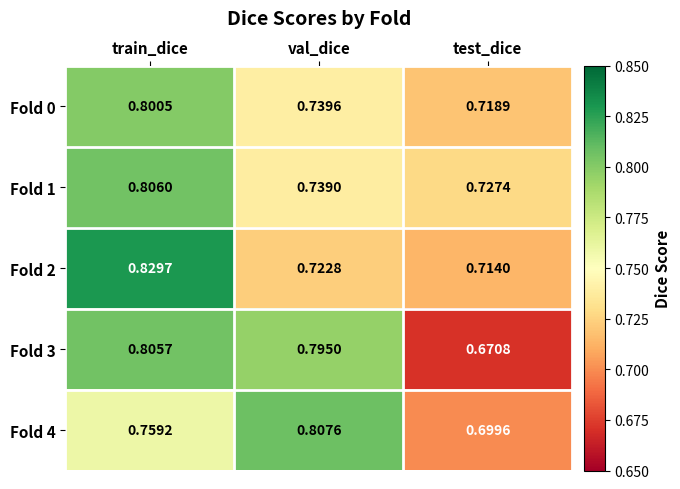

Which category has the lowest value in the Fold 3 series?

test_dice